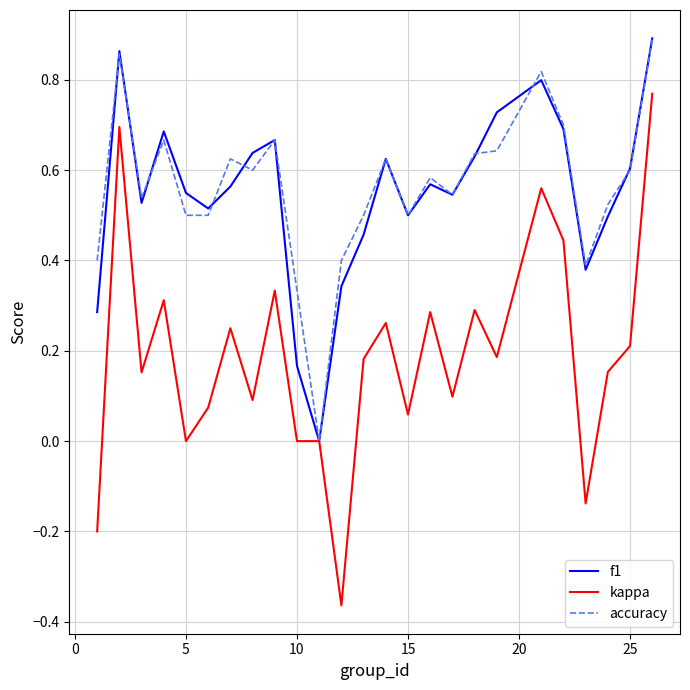

Which series has the widest spread of values?

kappa